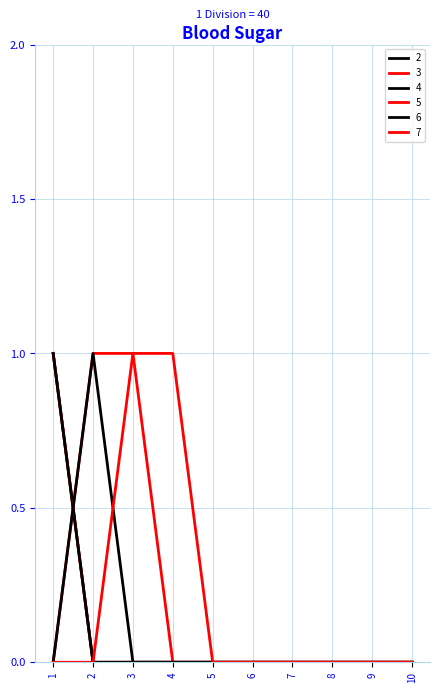

At which label does 5 reach its minimum?

1